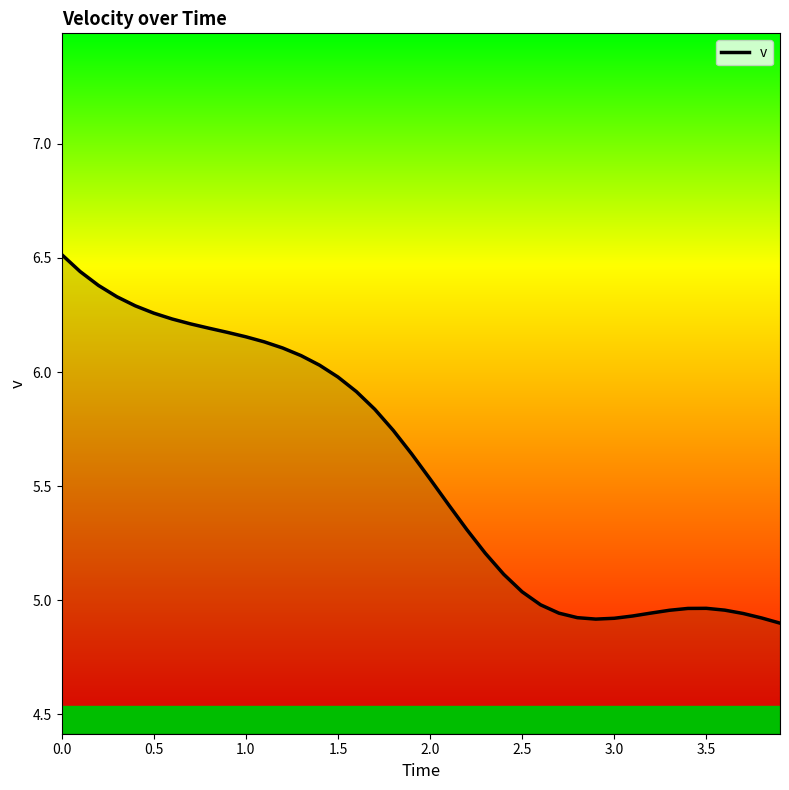

What is the greatest value displayed?

6.5